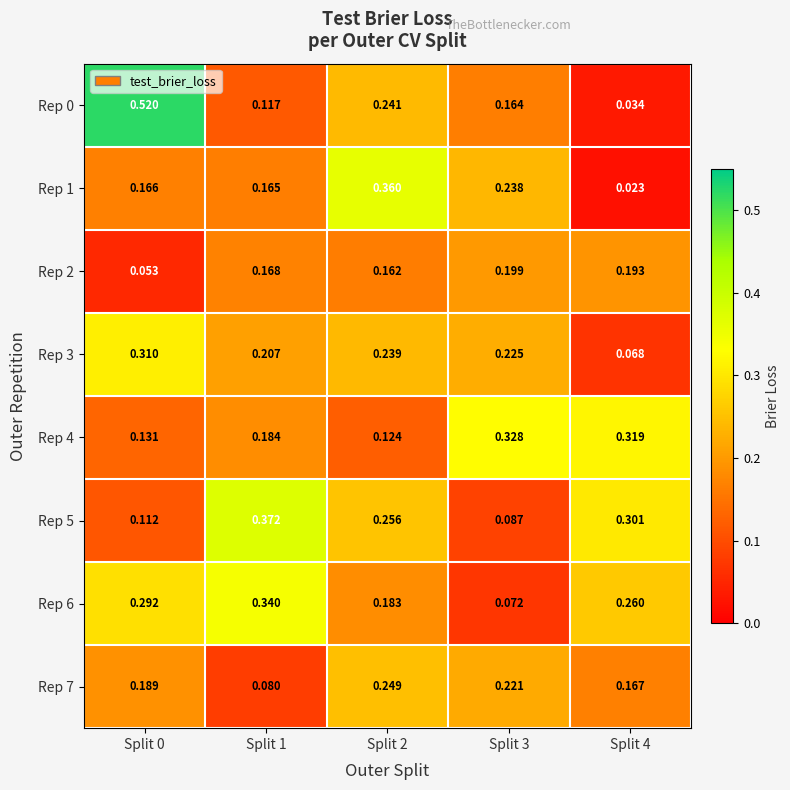

What is the total value across all series at Split 0?

1.8